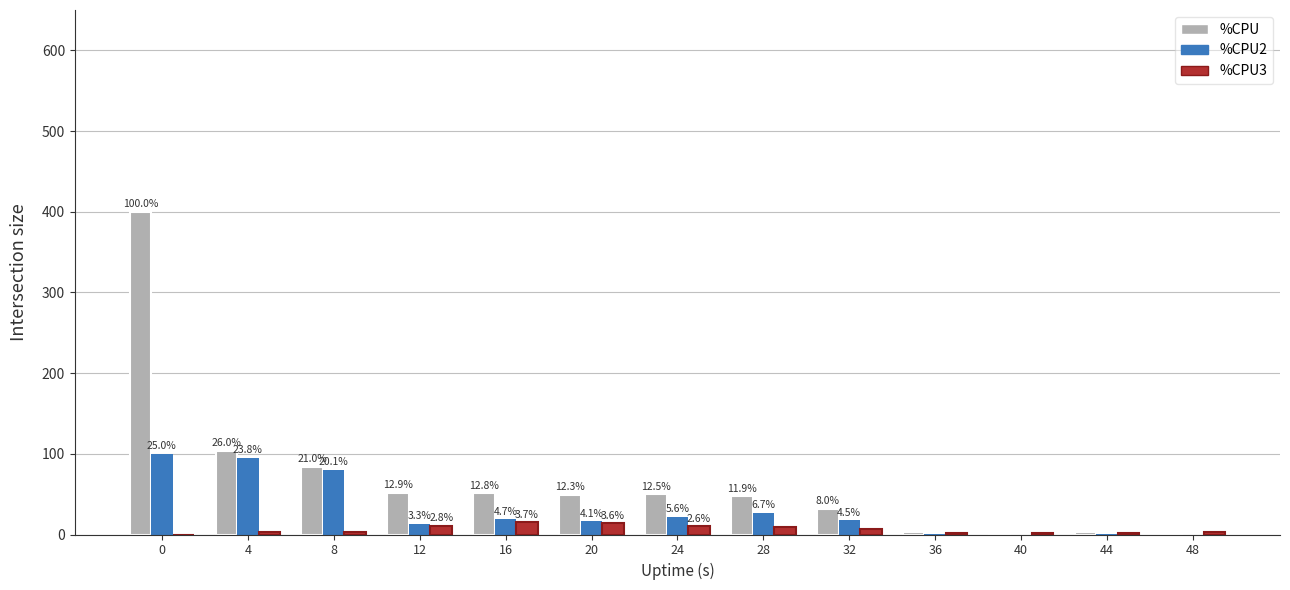

How many groups of bars are there?

13